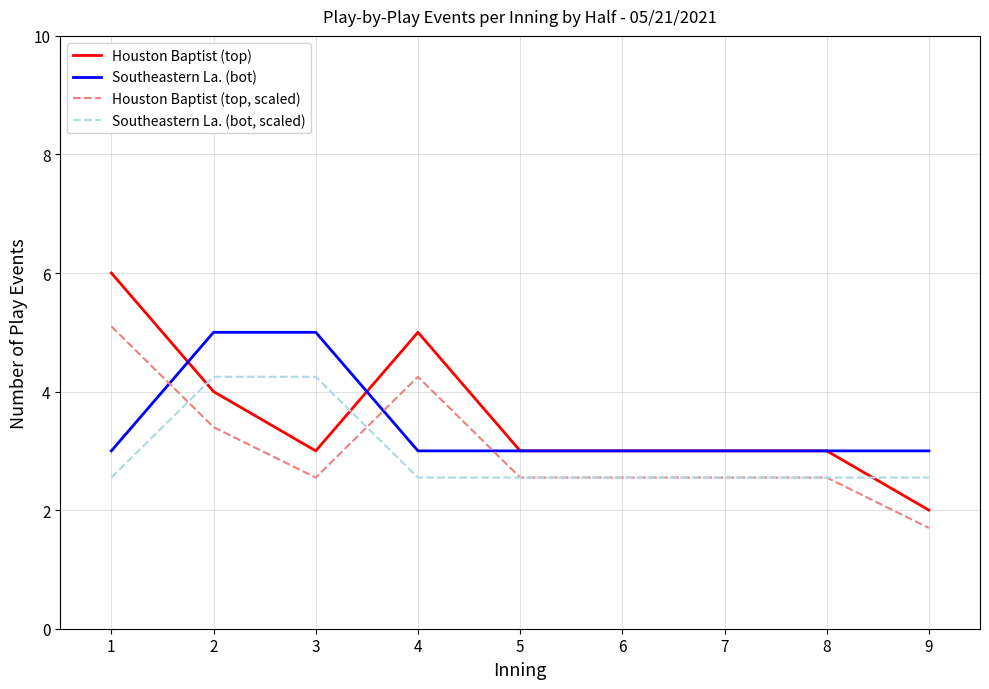

What is the difference between the highest and lowest values at 9?

1.3